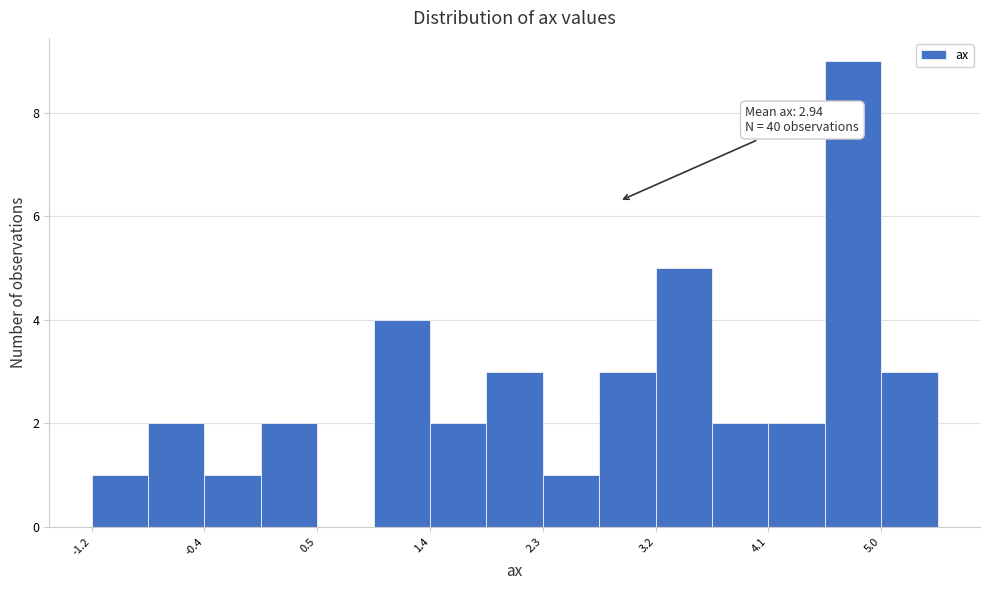

Over which range of the x-axis is the bar tallest?

4.6 to 5.0